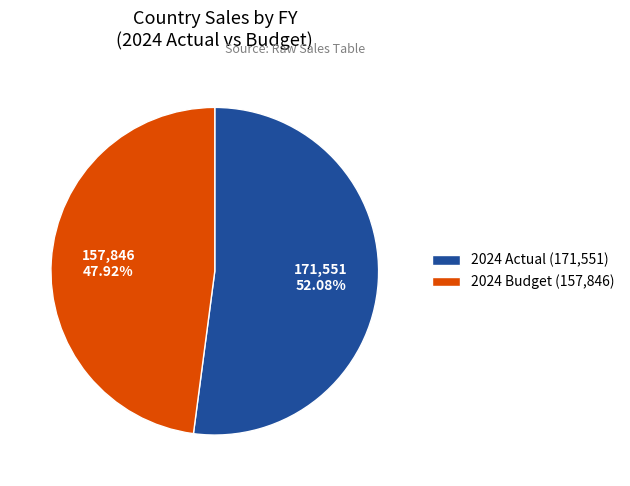

Which slice is the largest?

2024 Actual (171,551)